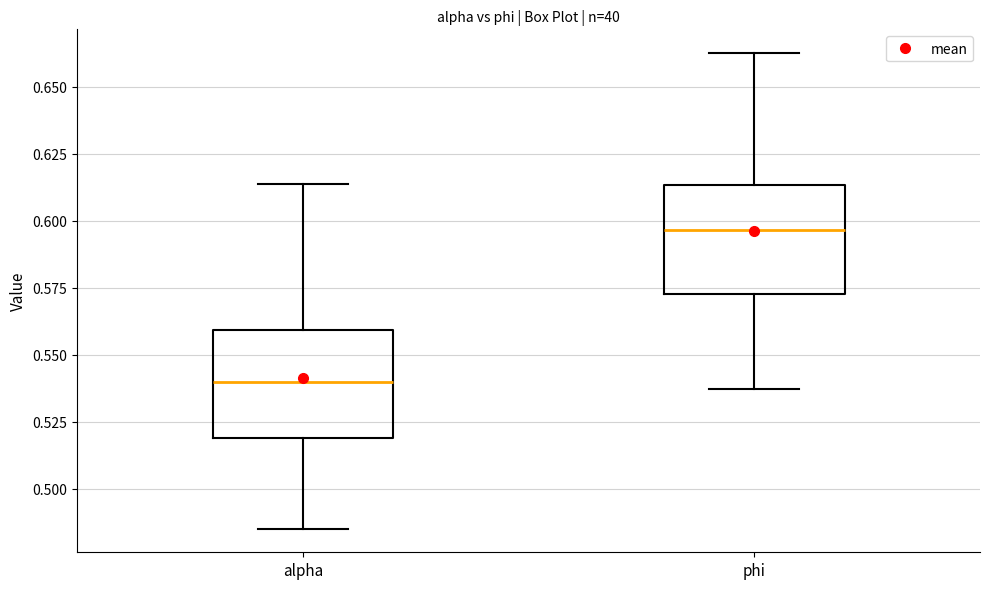

Reading left to right, transcribe this box plot: for each box, give where its median line is, the range the box spans, and where its two whiskers end, as read against the y-axis. The values are not printed on the chart, so give them approximately, as read against the axis.

alpha: median 0.540, box 0.520 to 0.560, whiskers 0.485 to 0.615
phi: median 0.595, box 0.575 to 0.615, whiskers 0.535 to 0.660